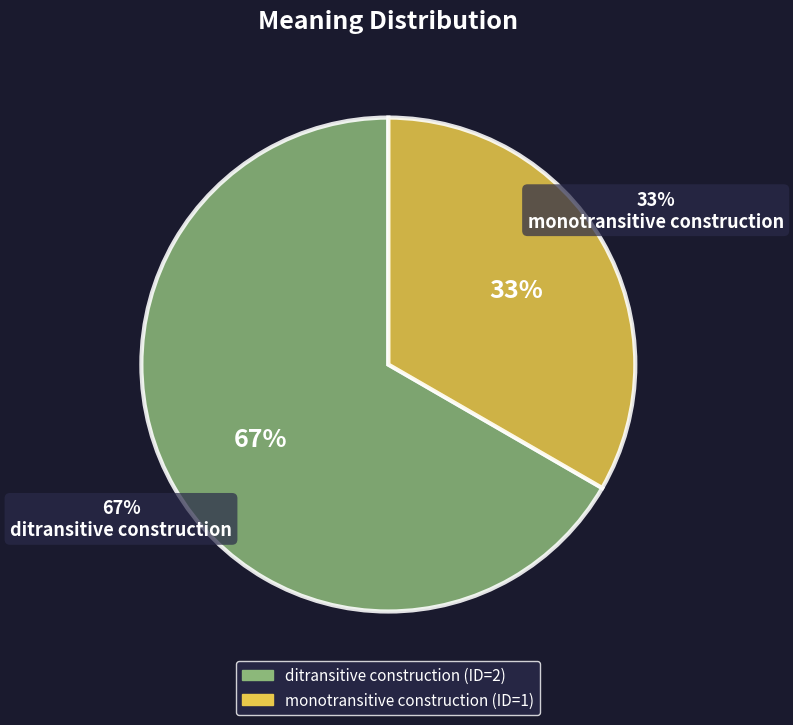

Does any single category account for the majority?

Yes